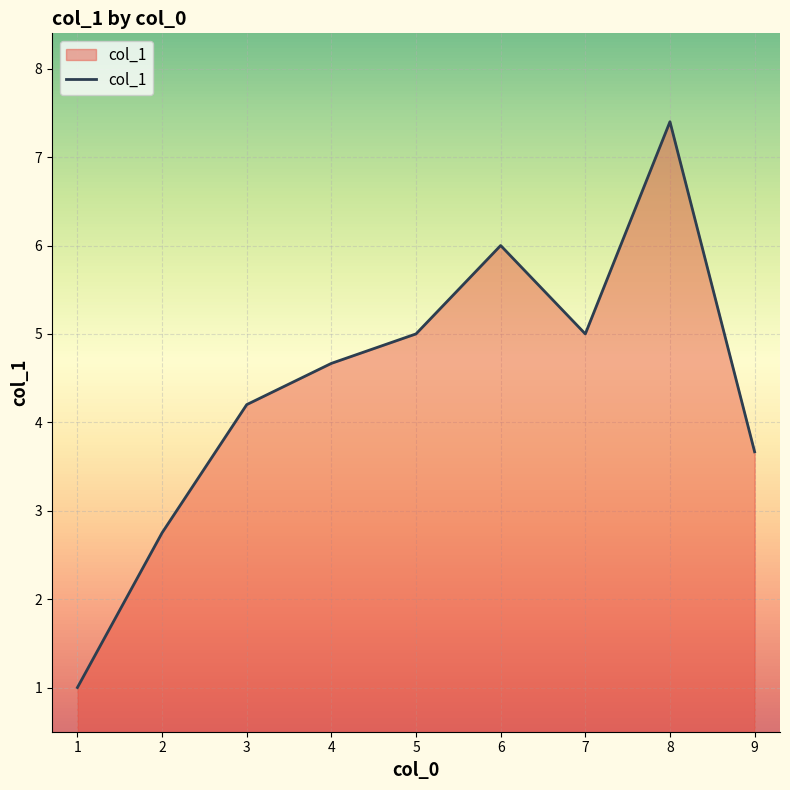

The value at 2 is 1.2. True or false?

False